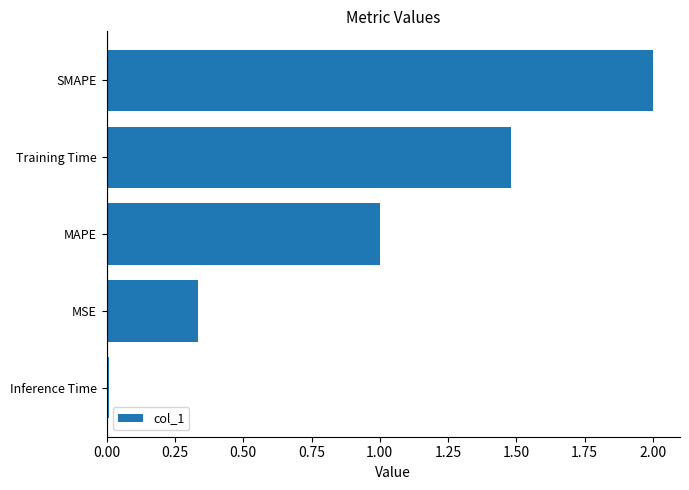

Which has a higher value, MSE or Inference Time?

MSE